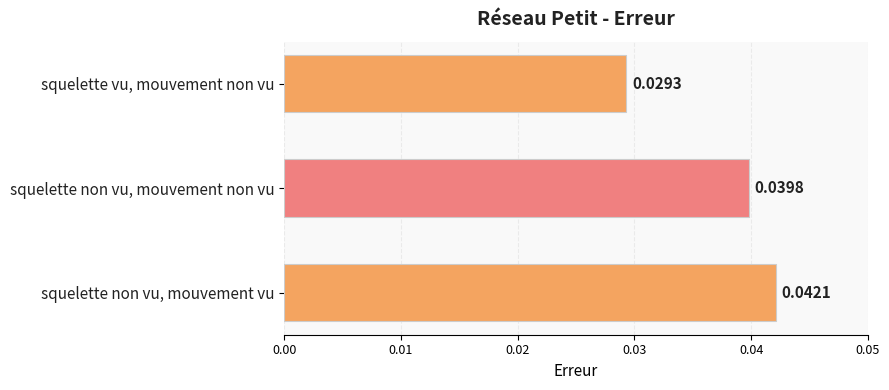

Rank the categories by value from lowest to highest.

squelette vu, mouvement non vu, squelette non vu, mouvement non vu, squelette non vu, mouvement vu